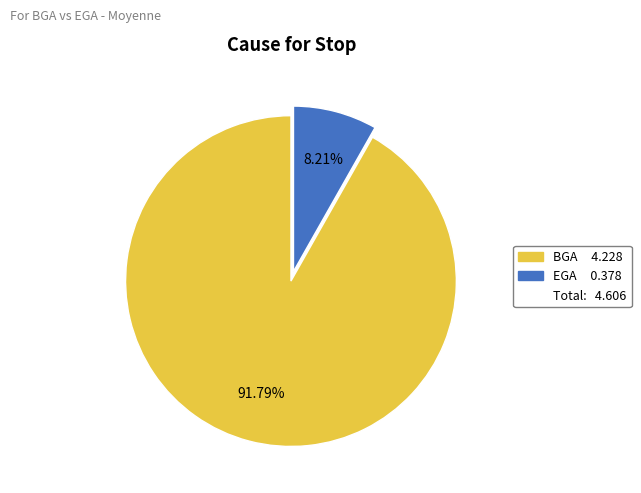

Is there a majority slice in this chart?

Yes